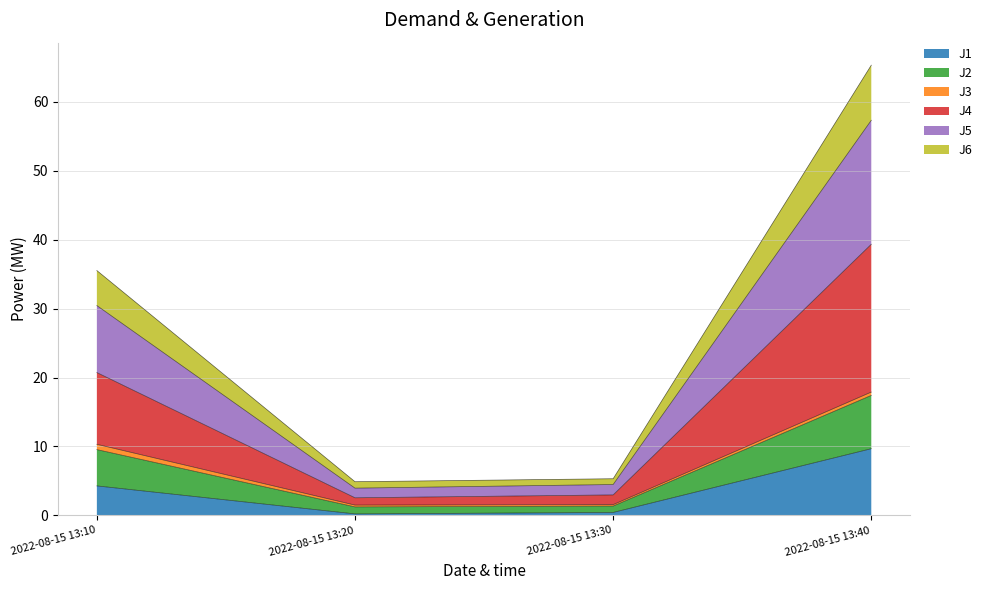

Which label corresponds to the smallest value in the chart?

2022-08-15 13:20